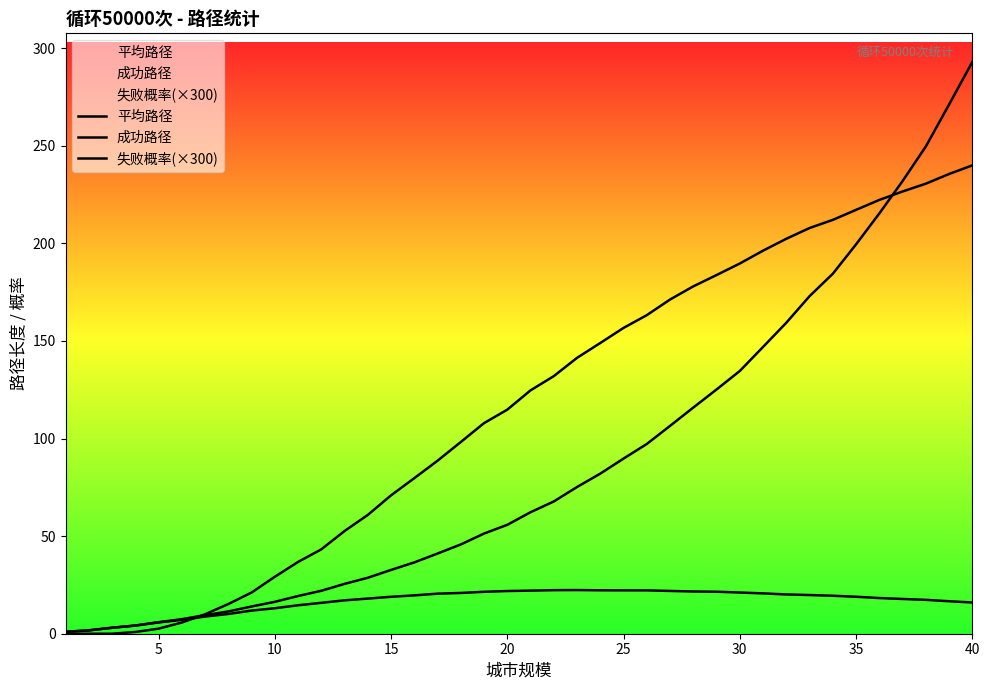

Does the chart display data point markers on the line(s)?

No